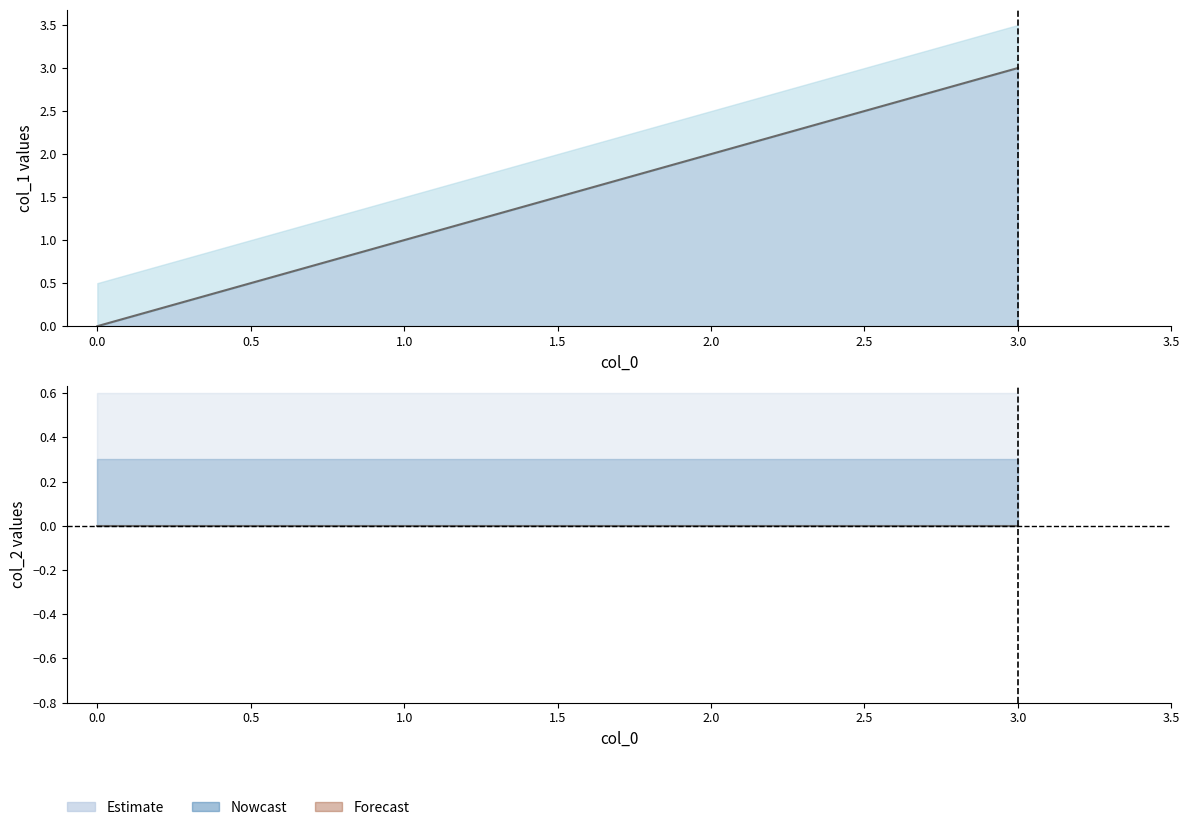

What is the difference between the maximum and minimum values?

3